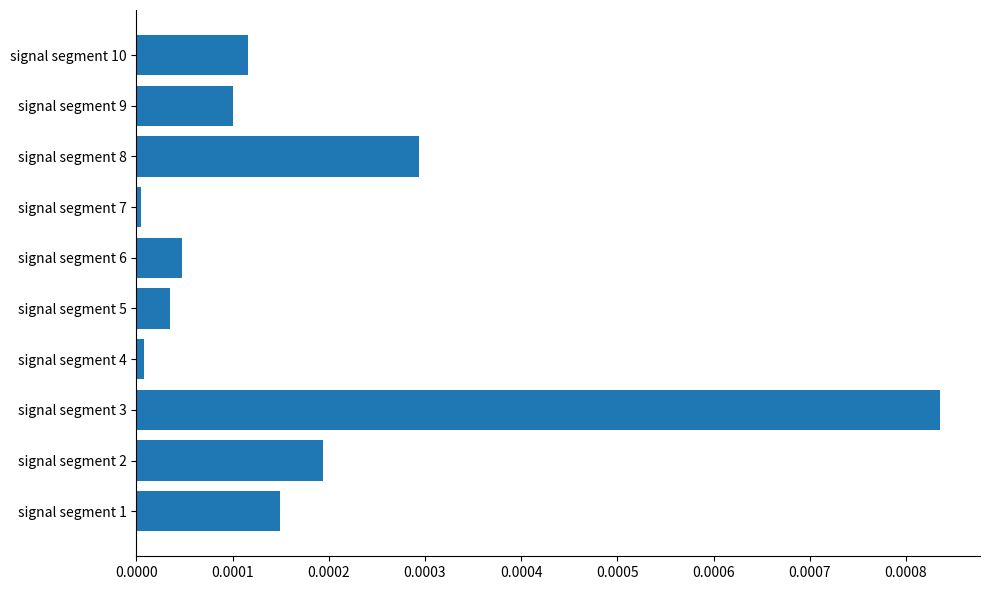

Which has a higher value, signal segment 1 or signal segment 10?

signal segment 1